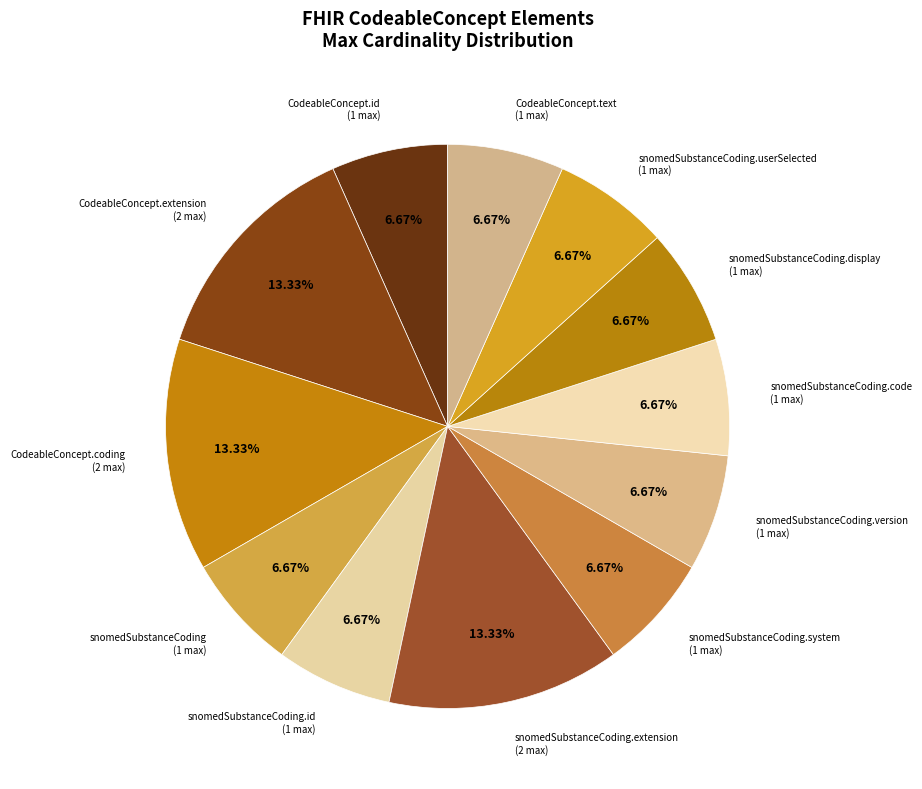

Between snomedSubstanceCoding.display and CodeableConcept.extension, which is larger?

CodeableConcept.extension